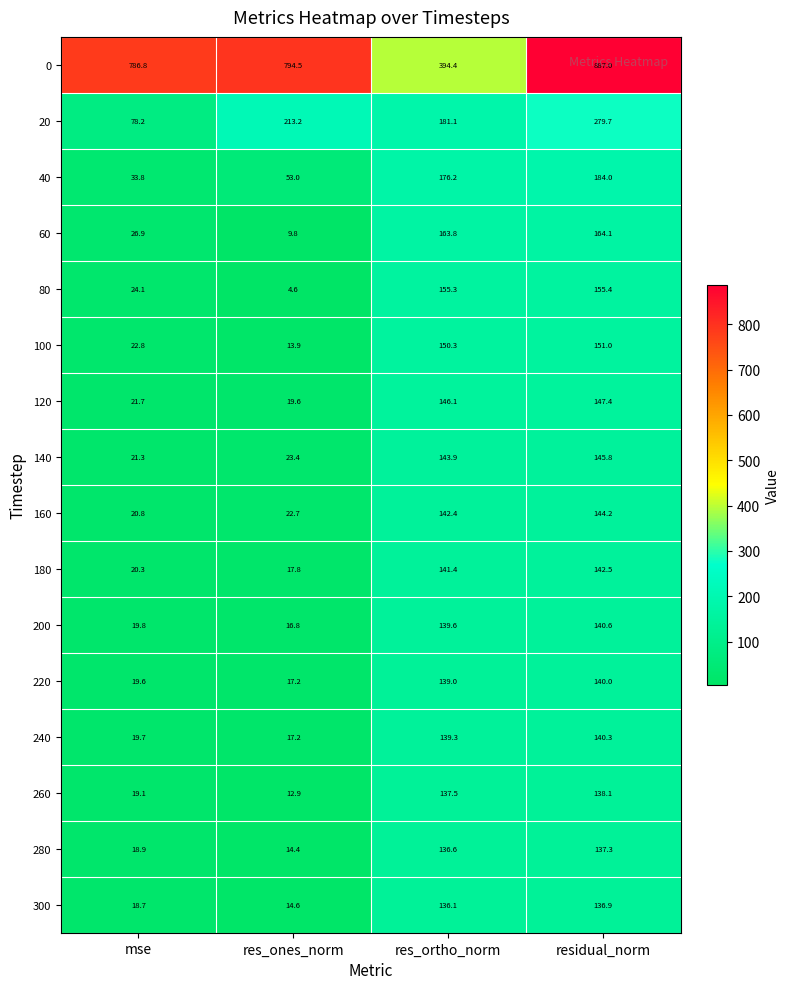

True or false: 220 has a value of 139.0 at res_ortho_norm.

True